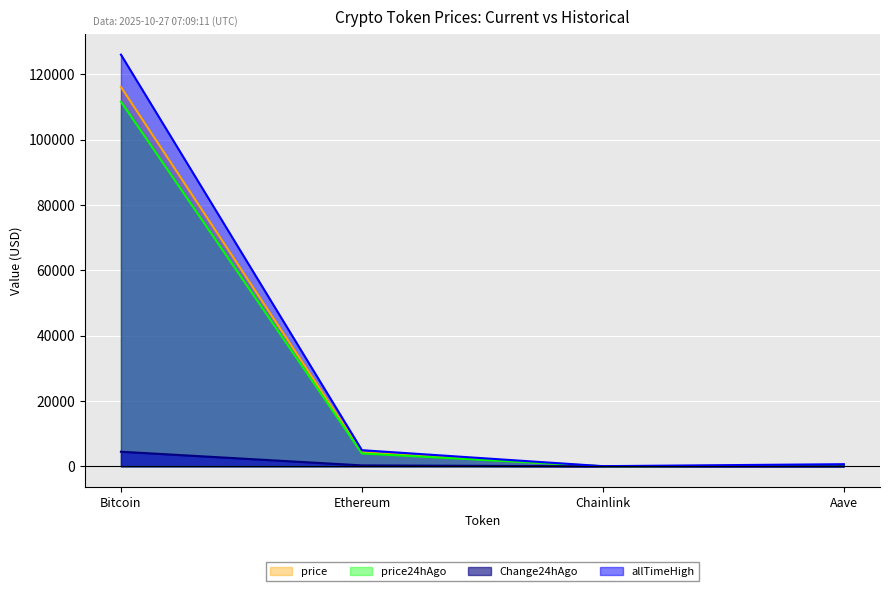

True or false: Change24hAgo has more than 1 points higher than both neighbors.

False